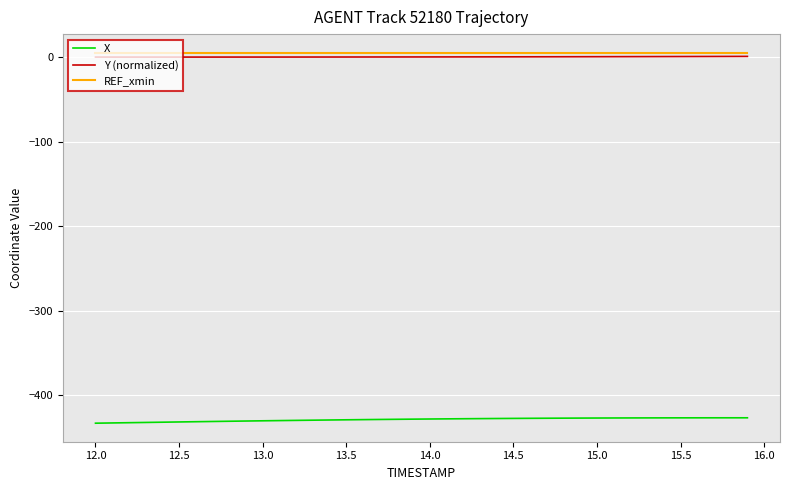

True or false: Y (normalized) and X intersect in this chart.

False